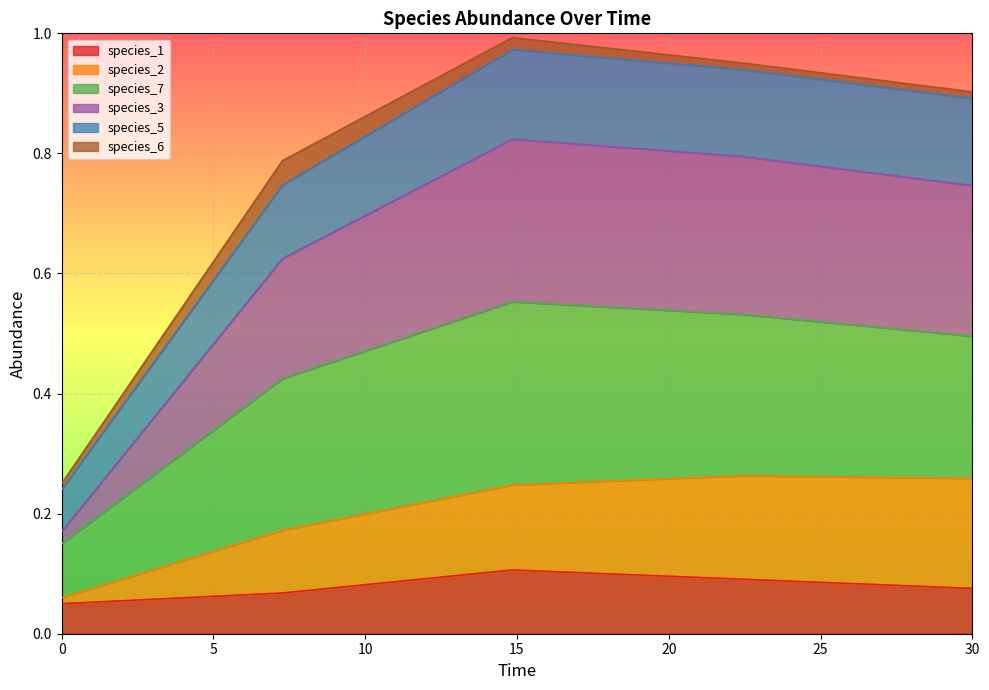

What is the value of the species_1 point at the 5th from the left?

0.1